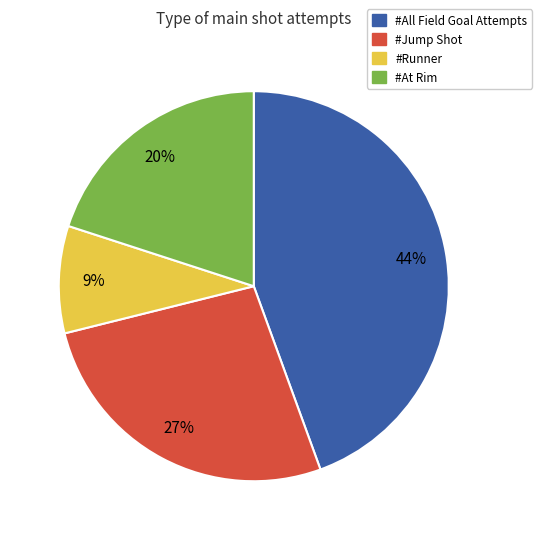

Which slice is the largest?

#All Field Goal Attempts